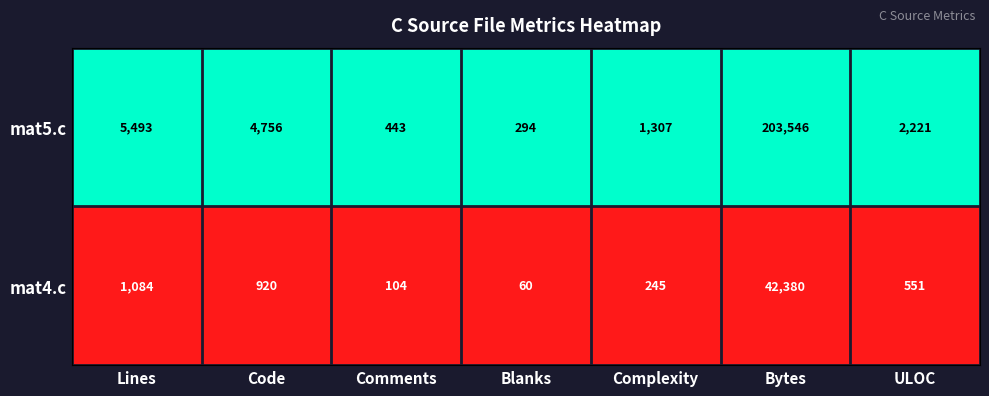

What is the total value across all series at Bytes?

245926